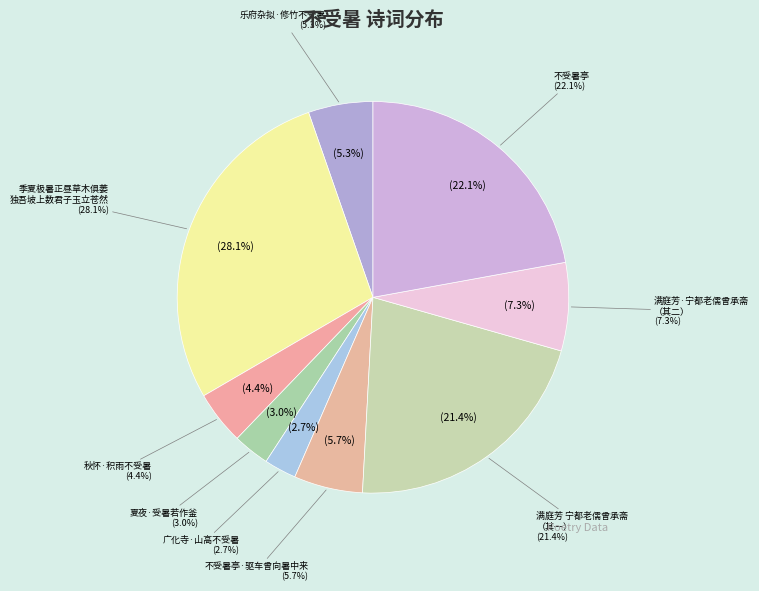

Is there a majority slice in this chart?

No